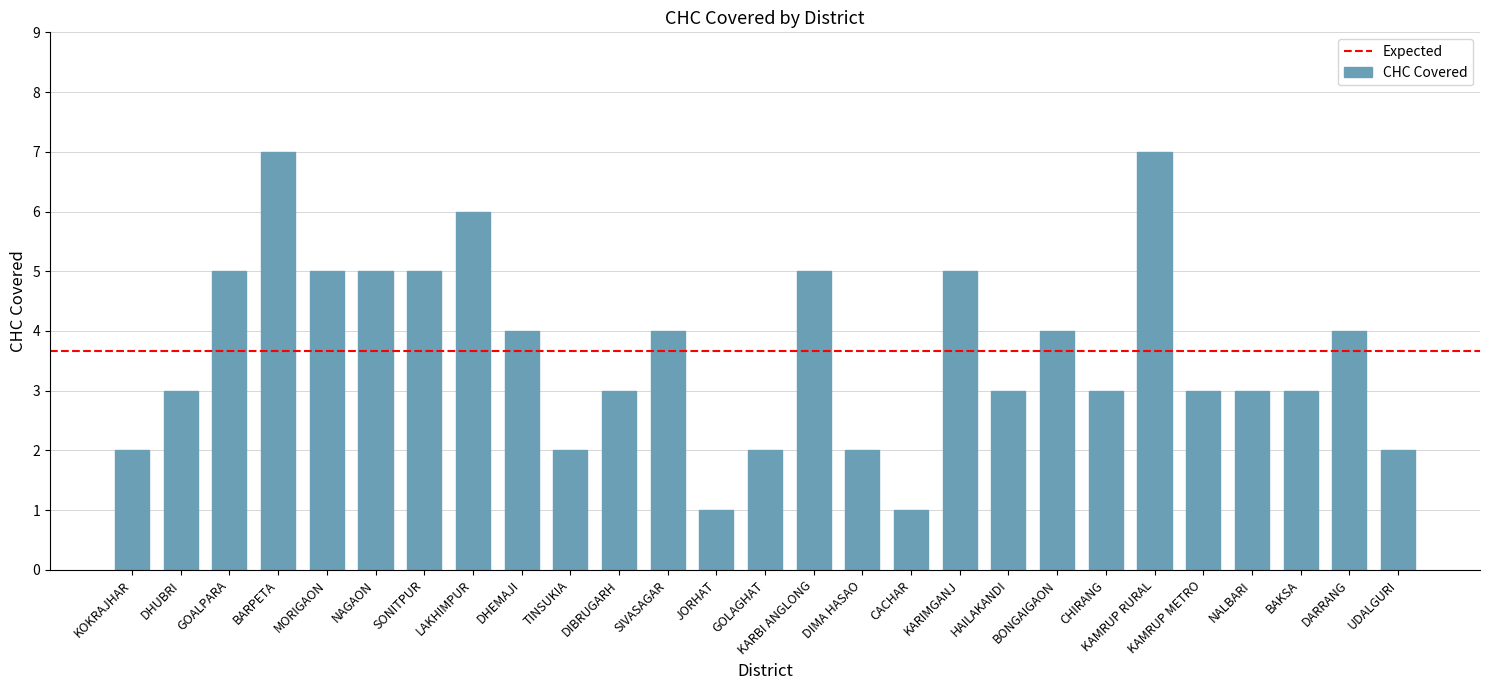

What is the sum of the values at LAKHIMPUR and GOLAGHAT?

8